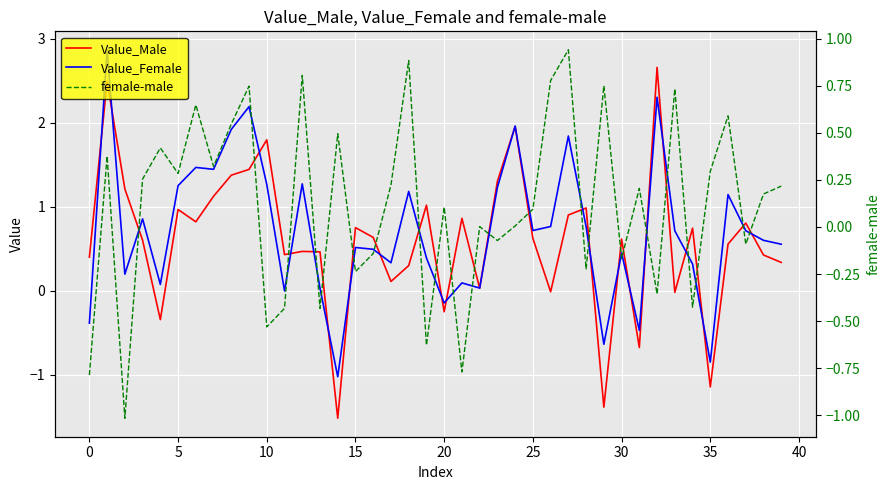

What is the sum of all female-male values?

4.6